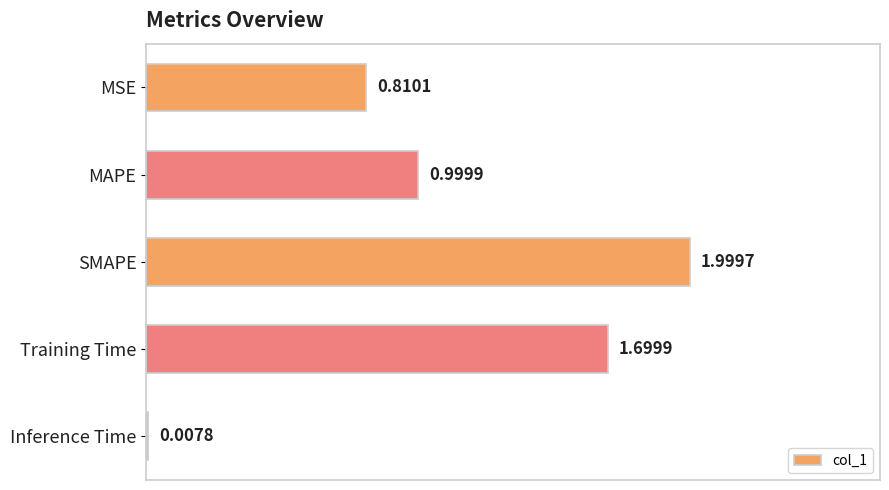

At which category does the chart reach its peak across all series?

SMAPE